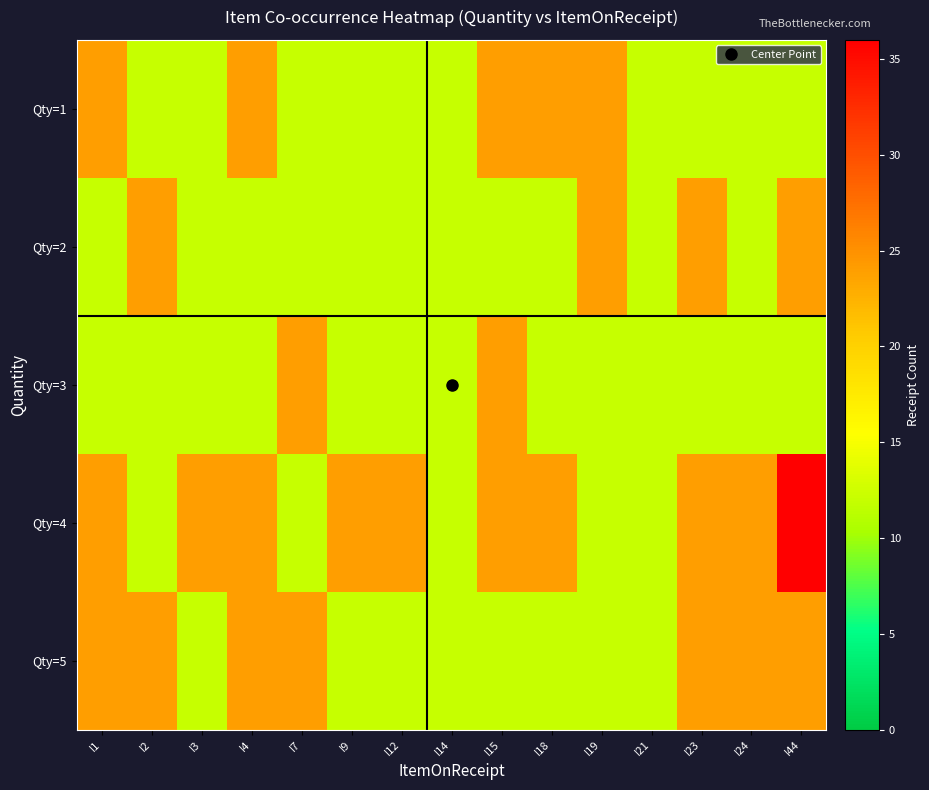

Reading right to left, what are all the values shown in this chart?

Qty=1: I44=12	I24=12	I23=12	I21=12	I19=24	I18=24	I15=24	I14=12	I12=12	I9=12	I7=12	I4=24	I3=12	I2=12	I1=24
Qty=2: I44=24	I24=12	I23=24	I21=12	I19=24	I18=12	I15=12	I14=12	I12=12	I9=12	I7=12	I4=12	I3=12	I2=24	I1=12
Qty=3: I44=12	I24=12	I23=12	I21=12	I19=12	I18=12	I15=24	I14=12	I12=12	I9=12	I7=24	I4=12	I3=12	I2=12	I1=12
Qty=4: I44=36	I24=24	I23=24	I21=12	I19=12	I18=24	I15=24	I14=12	I12=24	I9=24	I7=12	I4=24	I3=24	I2=12	I1=24
Qty=5: I44=24	I24=24	I23=24	I21=12	I19=12	I18=12	I15=12	I14=12	I12=12	I9=12	I7=24	I4=24	I3=12	I2=24	I1=24